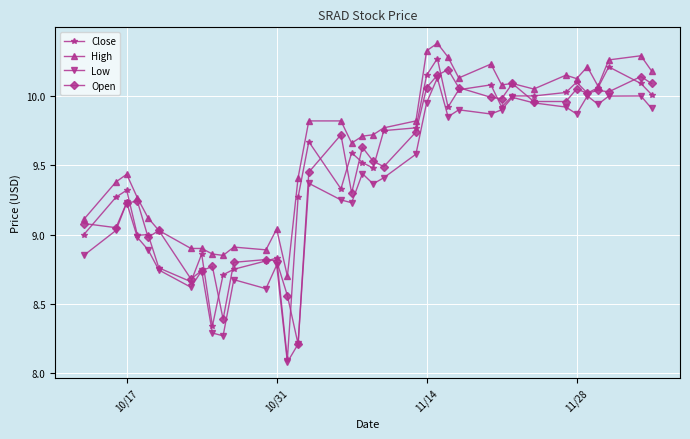

What is the minimum value for Open?

8.2